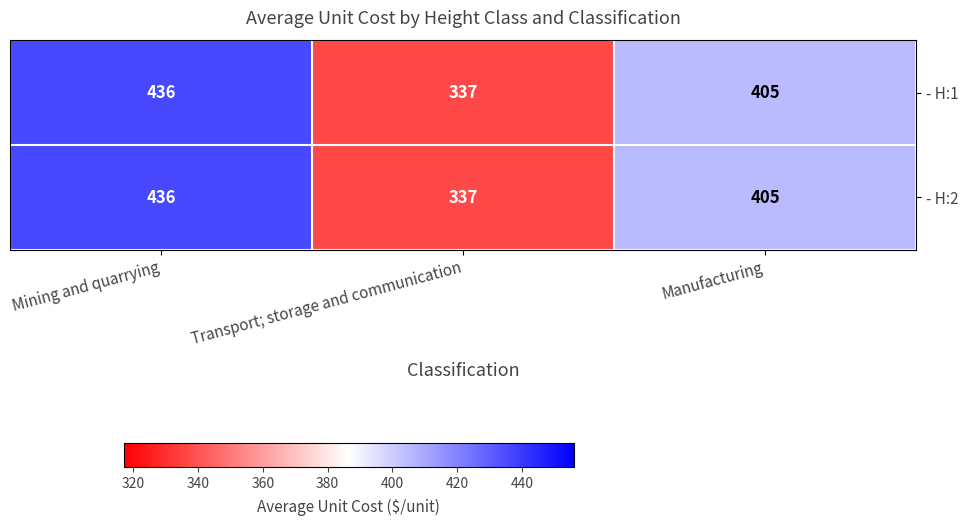

What is the greatest value displayed?

436